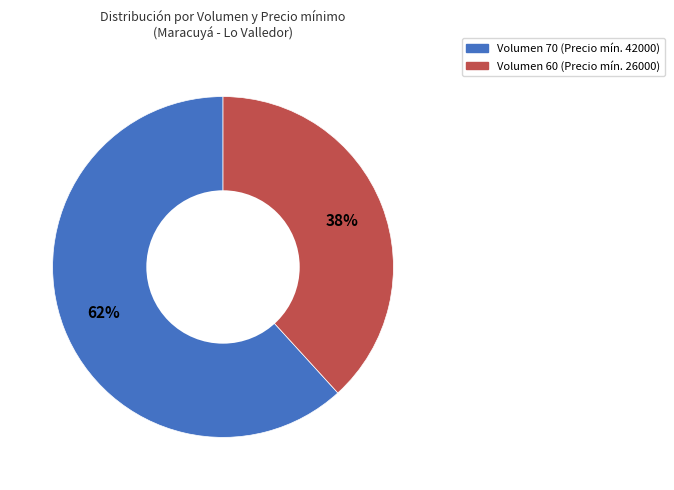

Does any single category account for the majority?

Yes